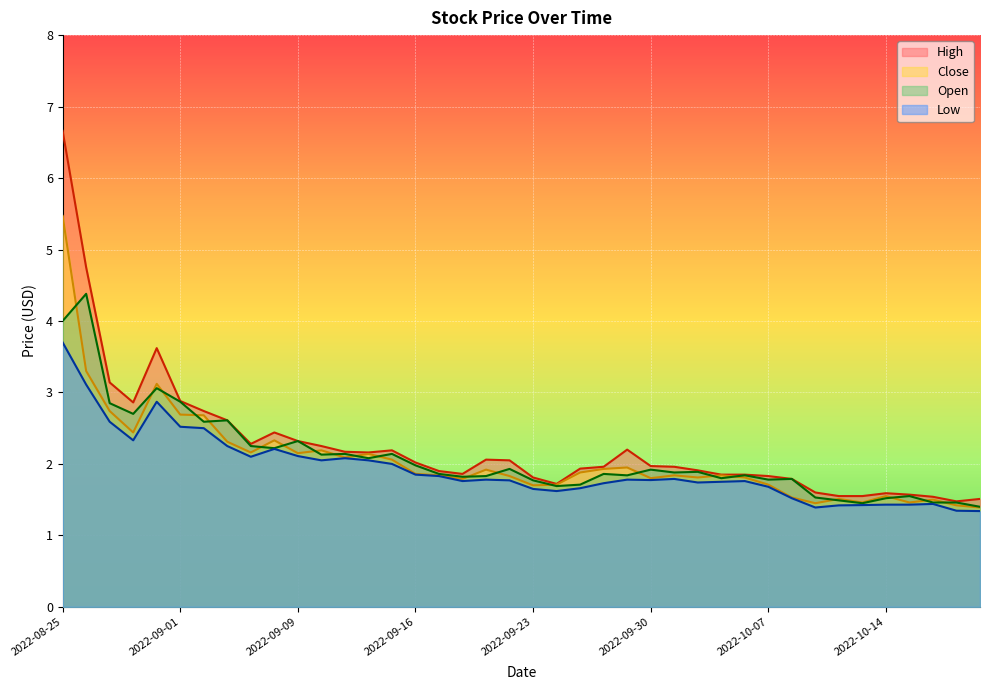

True or false: Low has more than 0 points higher than both neighbors.

True